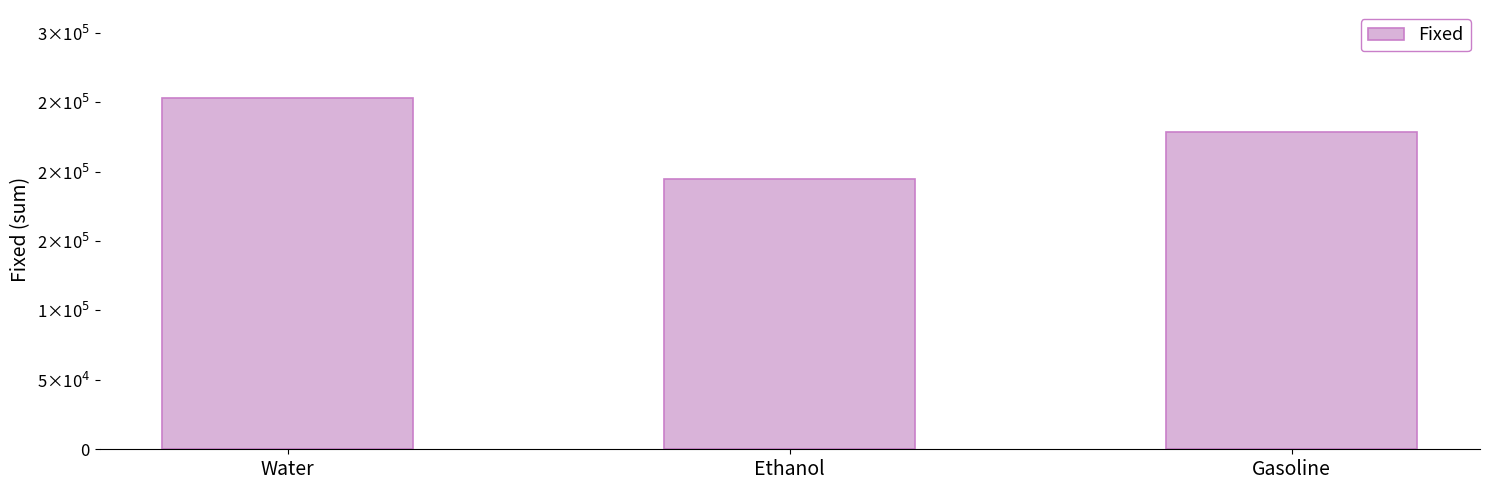

Rank the categories by value from lowest to highest.

Ethanol, Gasoline, Water